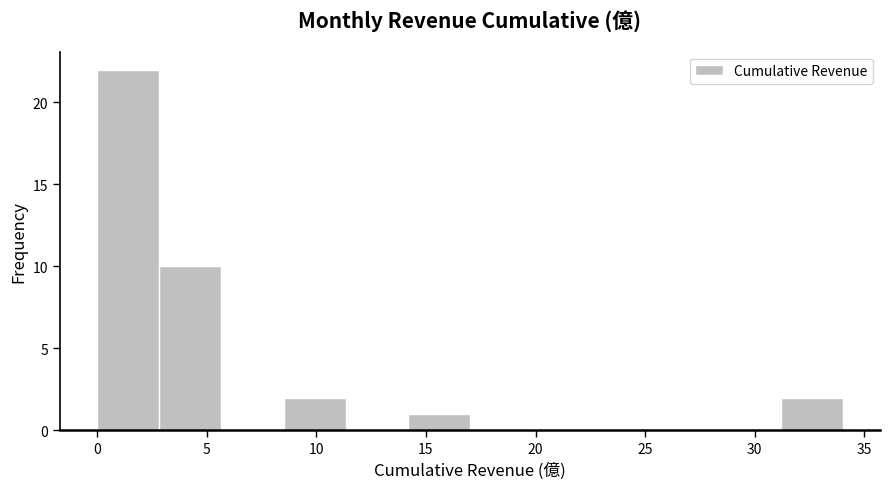

Reading left to right, list every bar in this chart as the range it spans on the x-axis followed by its height. Neither the bar edges nor the heights are printed on the chart, so give them approximately, as read against the axes.

0.0 to 3.0: 22
3.0 to 5.5: 10
5.5 to 8.5: 0
8.5 to 11.5: 2
11.5 to 14.0: 0
14.0 to 17.0: 1
17.0 to 20.0: 0
20.0 to 22.5: 0
22.5 to 25.5: 0
25.5 to 28.5: 0
28.5 to 31.0: 0
31.0 to 34.0: 2